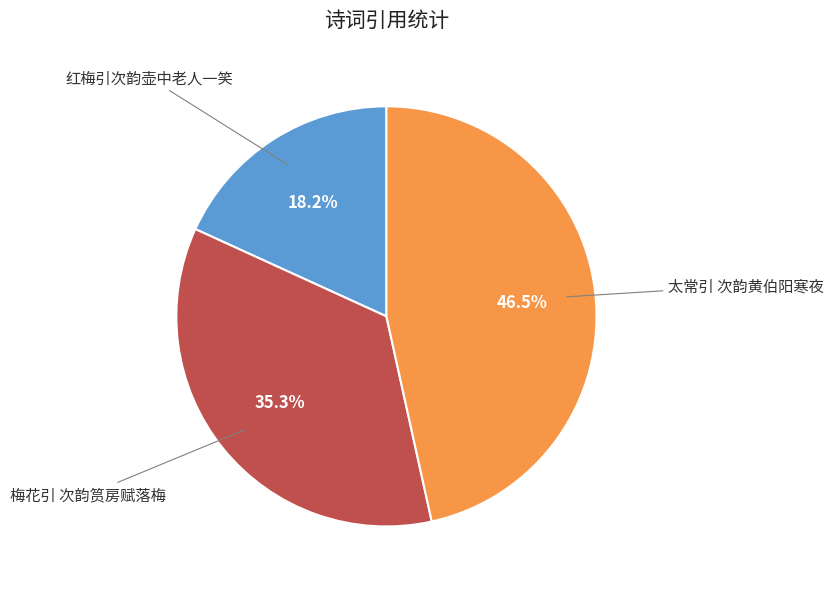

Is there any slice that represents more than half of the pie?

No